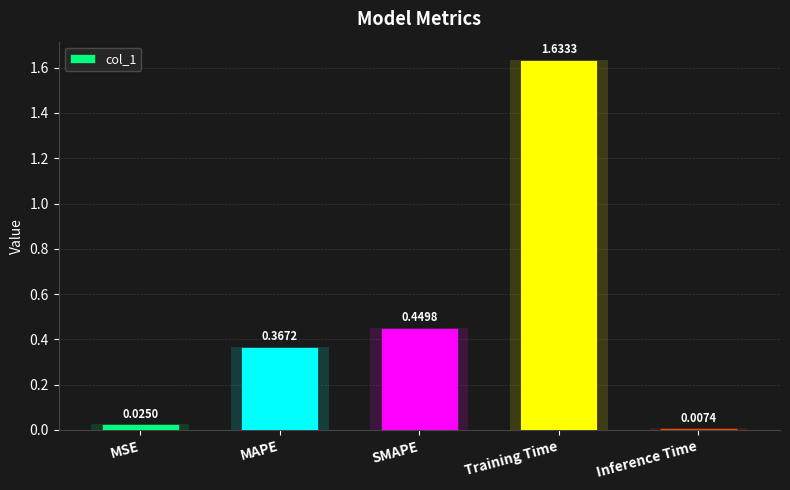

Rank the categories by value from highest to lowest.

Training Time, SMAPE, MAPE, MSE, Inference Time